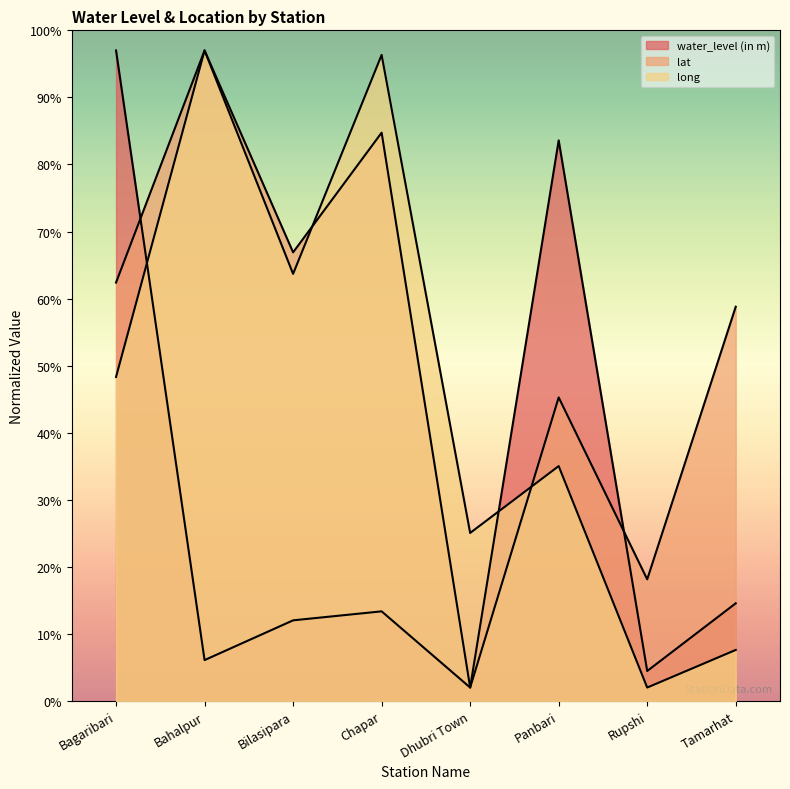

Which category has the highest value in the water_level (in m) series?

Bagaribari